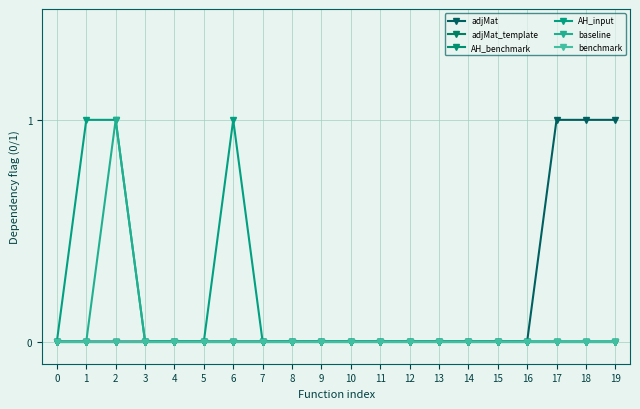

Is it true that AH_input equals -1 at 15?

False